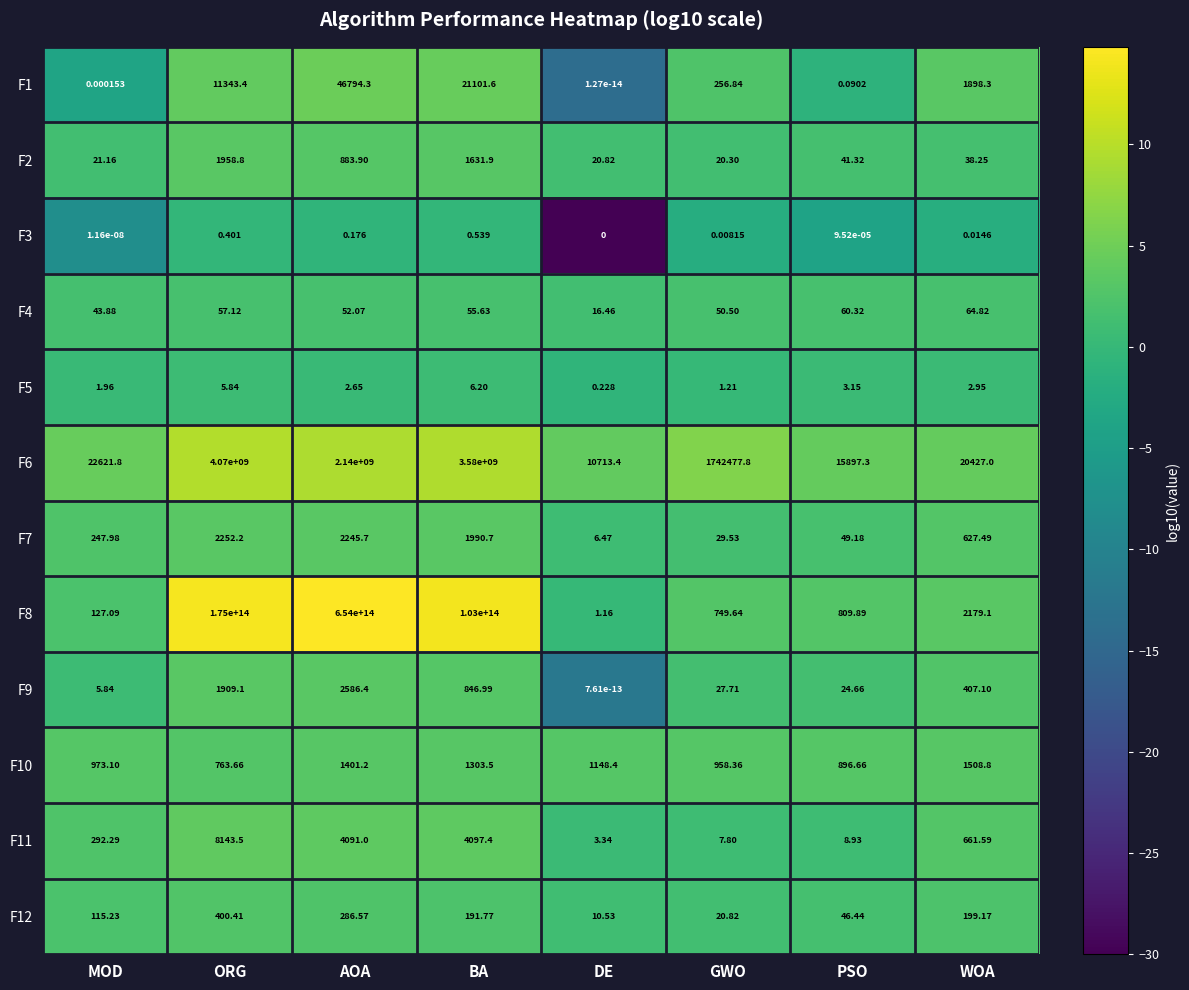

At which category is the sum across all series the highest?

AOA